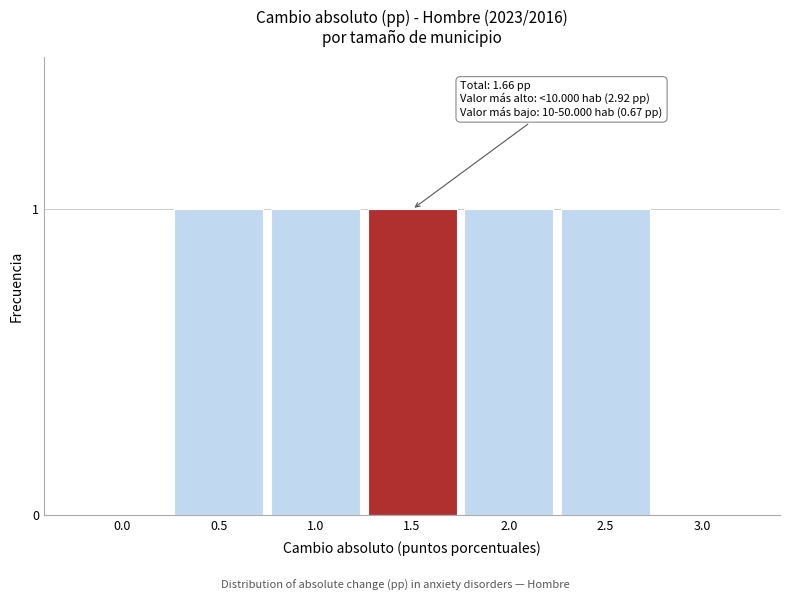

Reading left to right, list all the values displayed in this chart.

0.0=0	0.5=1	1.0=1	1.5=1	2.0=1	2.5=1	3.0=0